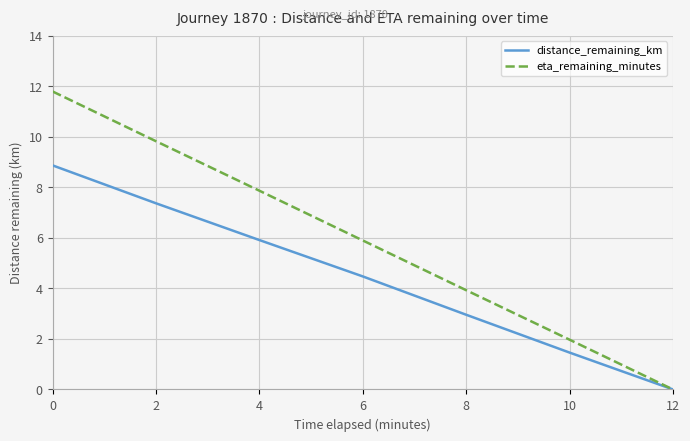

The eta_remaining_minutes series shows 2.0 at 10. True or false?

True